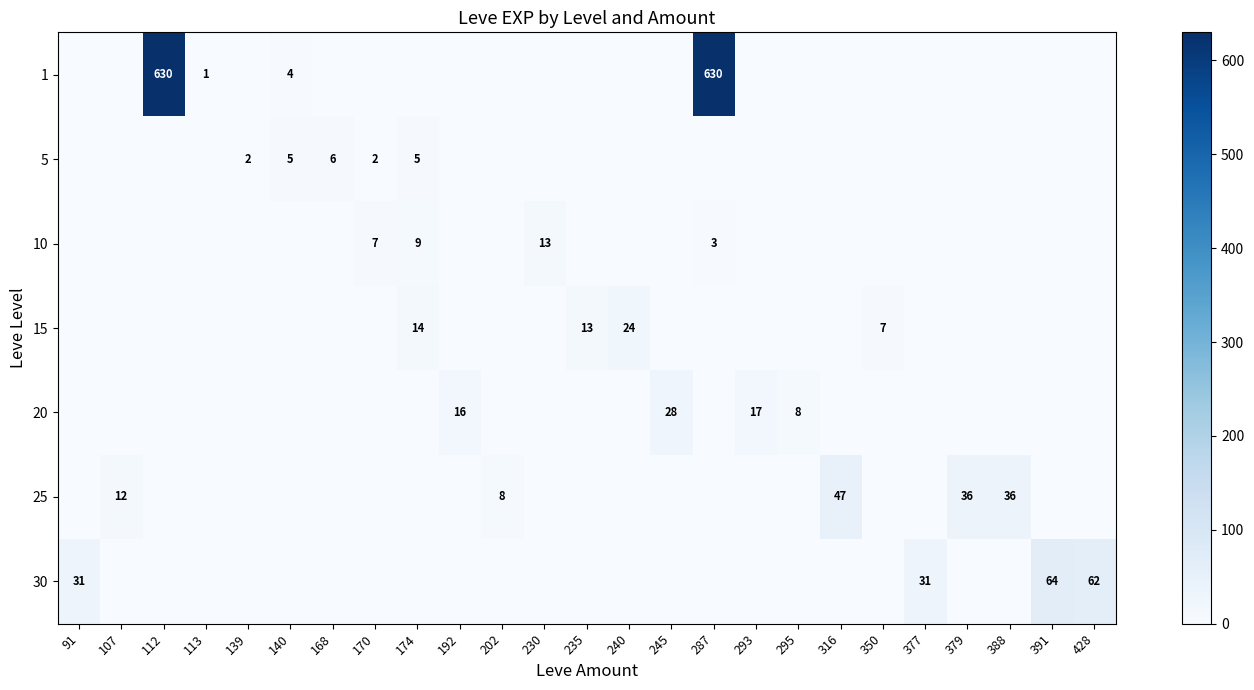

The 5 series shows 5 at 174. True or false?

True